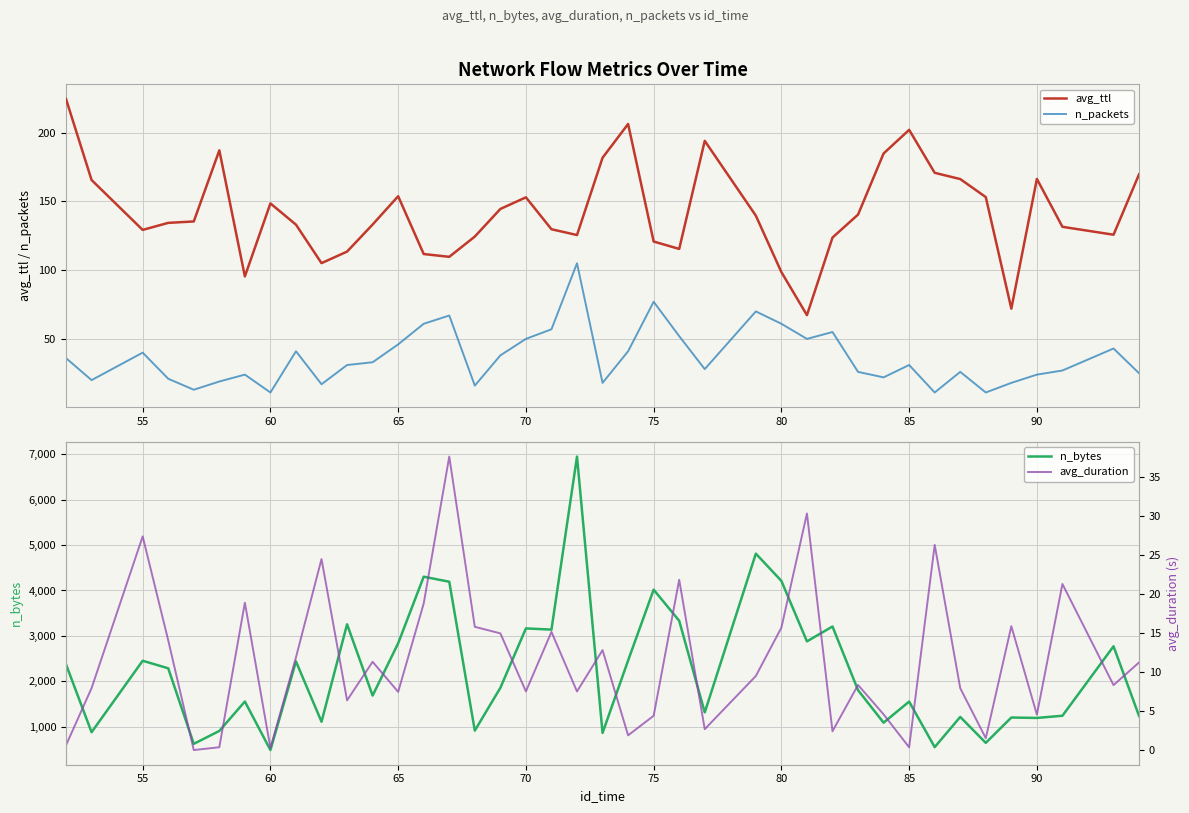

True or false: n_packets and avg_ttl cross at least once.

False